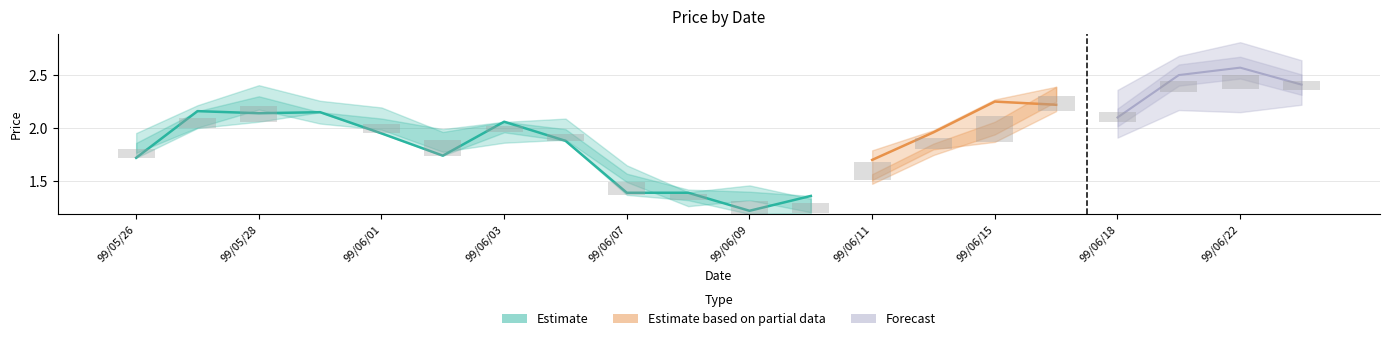

Which has a higher value, 99/06/04 or 99/06/22?

99/06/22